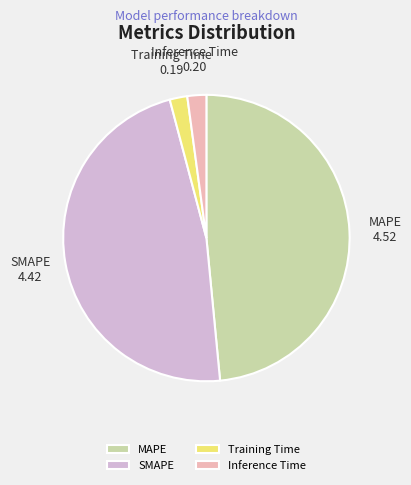

The Inference Time slice represents 2% of the pie. True or false?

True